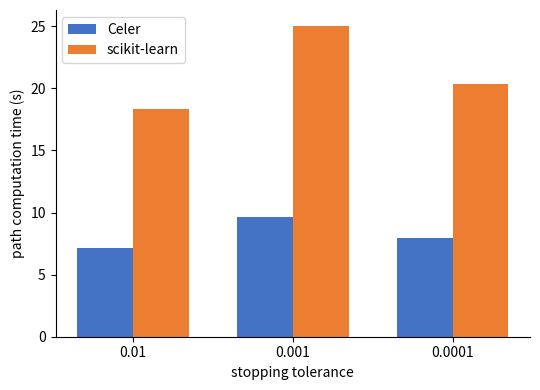

Which series has the largest total across all categories?

scikit-learn